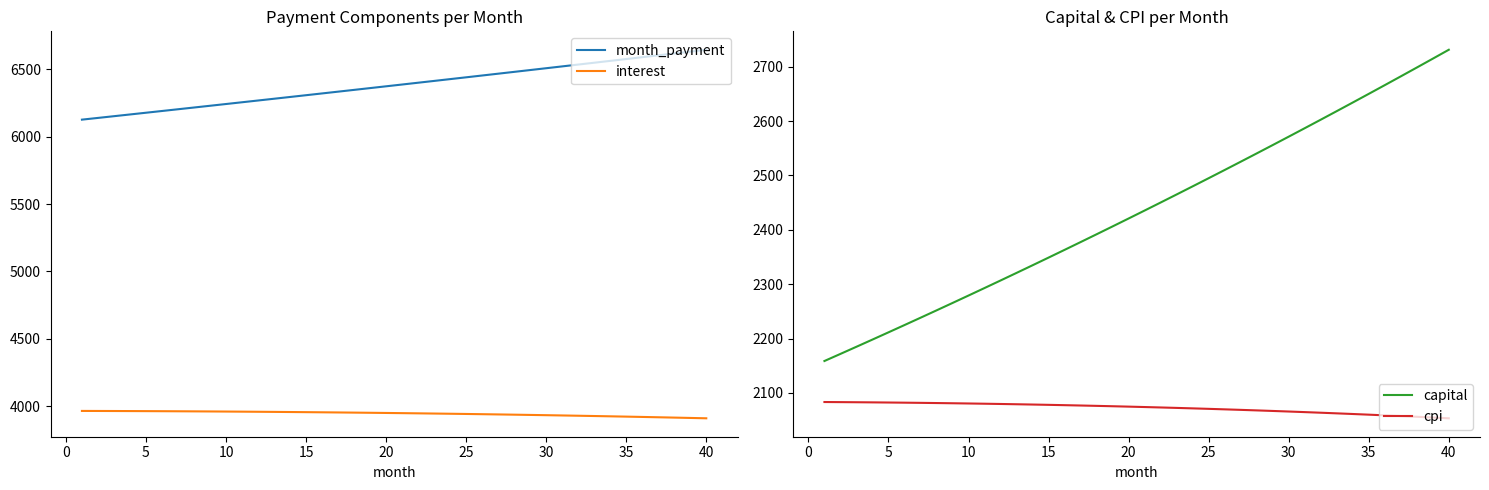

What is the sum of all capital values?

97358.2